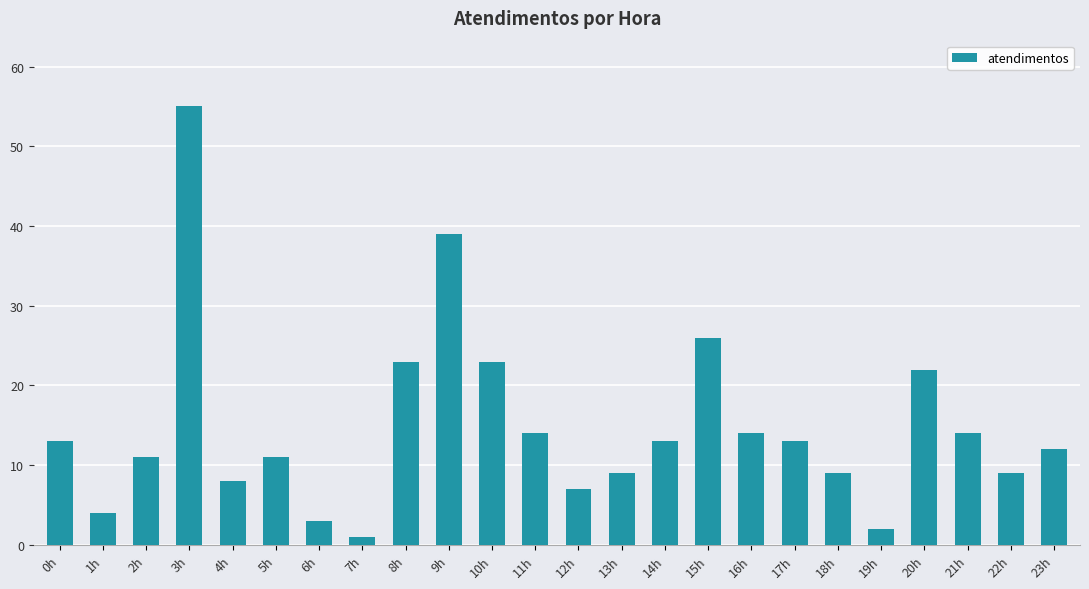

True or false: the data shows 12 at 4h.

False